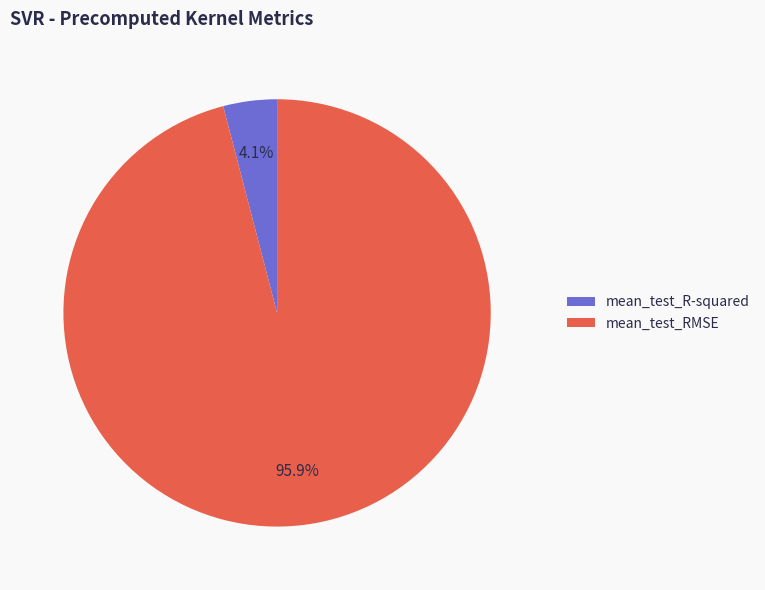

What is the total percentage of mean_test_R-squared and mean_test_RMSE?

100.0%